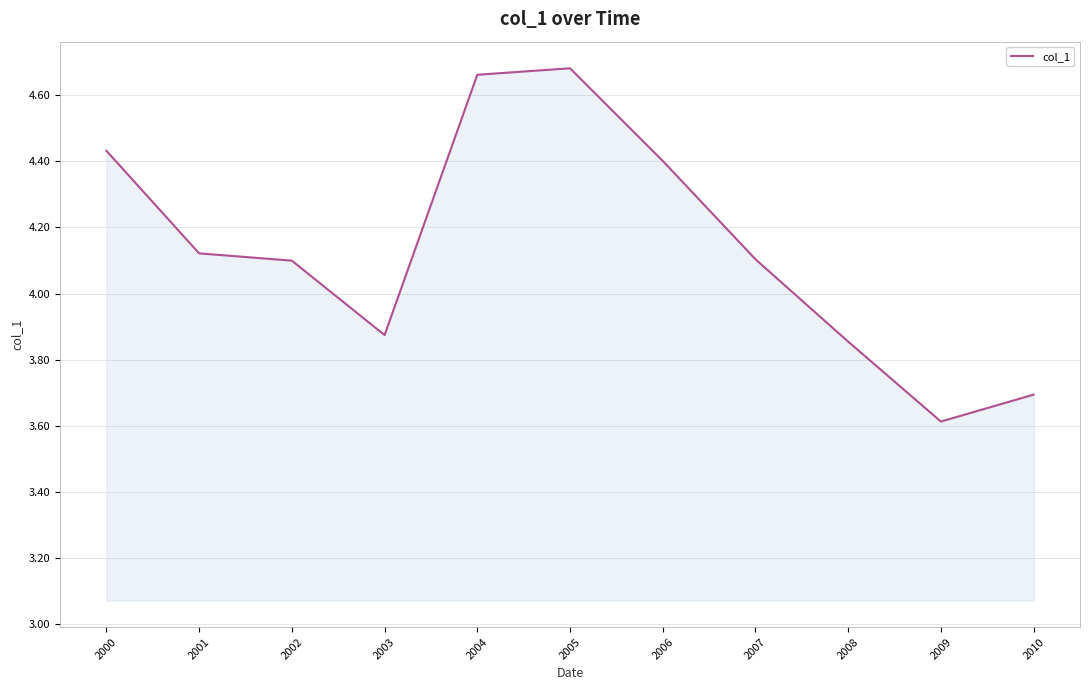

Where does the data first go above 4?

2000